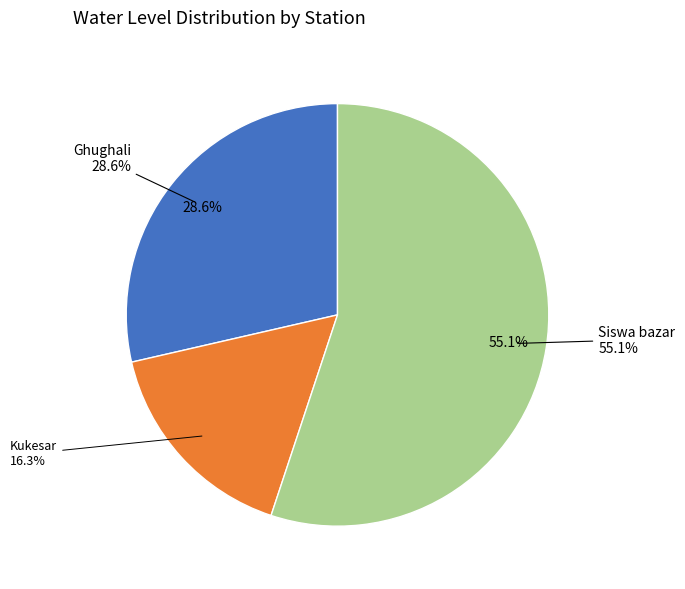

What is the total percentage of Siswa bazar and Kukesar?

71.4%